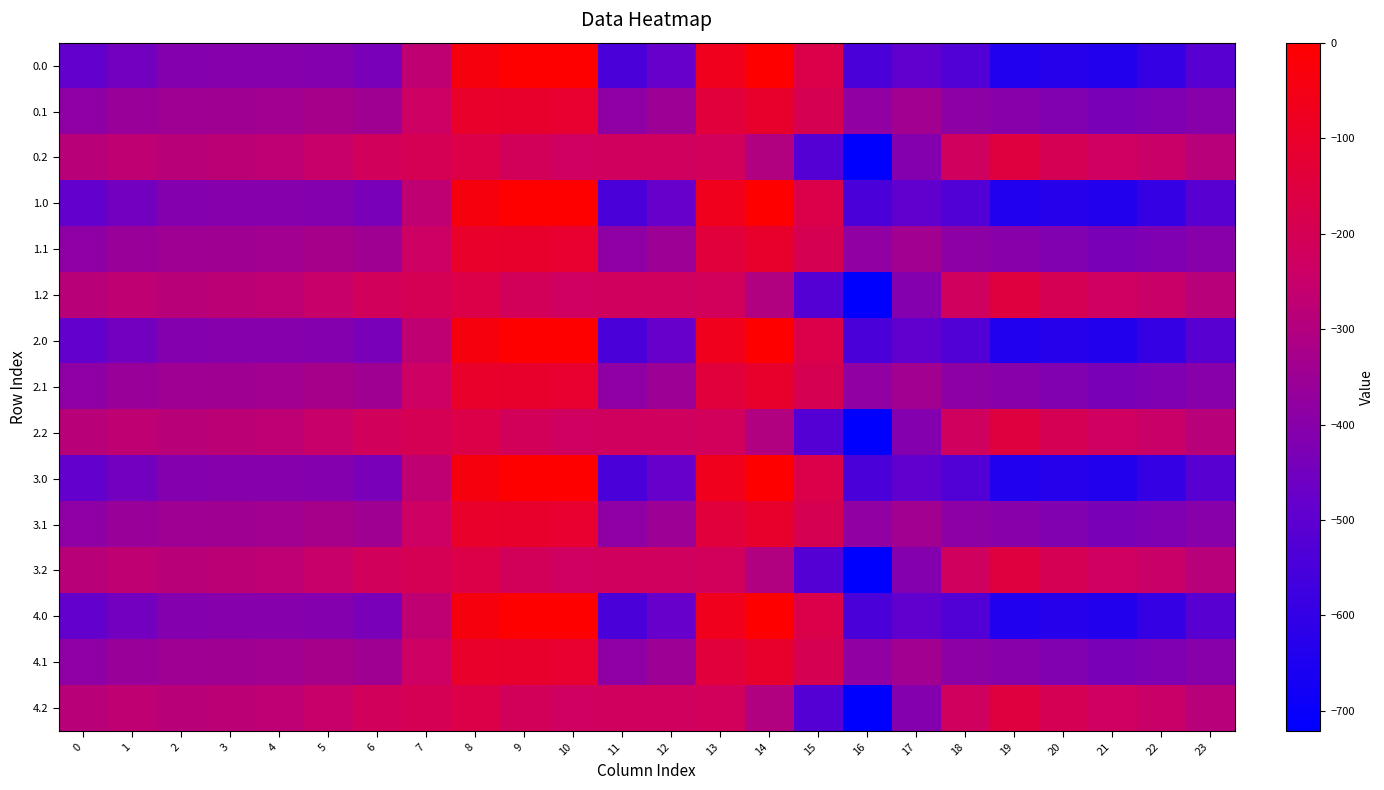

Reading right to left, transcribe all the data shown in this chart.

0.0: 23=-511.3	22=-592.3	21=-638.4	20=-629.9	19=-644.5	18=-529.6	17=-493.8	16=-545.4	15=-172.8	14=-0.3	13=-70.2	12=-477.2	11=-544.3	10=0.0	9=0.0	8=-35.0	7=-270.7	6=-435.0	5=-410.8	4=-404.9	3=-404.4	2=-410.3	1=-449.5	0=-482.0
0.1: 23=-399.4	22=-419.9	21=-432.4	20=-414.5	19=-399.7	18=-388.5	17=-340.1	16=-380.5	15=-190.4	14=-105.5	13=-141.2	12=-350.8	11=-384.7	10=-114.0	9=-104.8	8=-102.3	7=-234.9	6=-345.2	5=-329.5	4=-339.6	3=-342.7	2=-347.9	1=-361.1	0=-384.6
0.2: 23=-287.5	22=-247.4	21=-226.4	20=-199.2	19=-151.1	18=-223.1	17=-409.5	16=-721.2	15=-522.2	14=-301.9	13=-212.2	12=-224.3	11=-225.2	10=-228.0	9=-209.6	8=-169.5	7=-199.0	6=-216.4	5=-248.1	4=-274.4	3=-281.0	2=-285.5	1=-272.7	0=-287.1
1.0: 23=-511.3	22=-592.3	21=-638.4	20=-629.9	19=-644.5	18=-529.6	17=-493.8	16=-545.4	15=-172.8	14=-0.3	13=-70.2	12=-477.2	11=-544.3	10=0.0	9=0.0	8=-35.0	7=-270.7	6=-435.0	5=-410.8	4=-404.9	3=-404.4	2=-410.3	1=-449.5	0=-482.0
1.1: 23=-399.4	22=-419.9	21=-432.4	20=-414.5	19=-399.7	18=-388.5	17=-340.1	16=-380.5	15=-190.4	14=-105.5	13=-141.2	12=-350.8	11=-384.7	10=-114.0	9=-104.8	8=-102.3	7=-234.9	6=-345.2	5=-329.5	4=-339.6	3=-342.7	2=-347.9	1=-361.1	0=-384.6
1.2: 23=-287.5	22=-247.4	21=-226.4	20=-199.2	19=-151.1	18=-223.1	17=-409.5	16=-721.2	15=-522.2	14=-301.9	13=-212.2	12=-224.3	11=-225.2	10=-228.0	9=-209.6	8=-169.5	7=-199.0	6=-216.4	5=-248.1	4=-274.4	3=-281.0	2=-285.5	1=-272.7	0=-287.1
2.0: 23=-511.3	22=-592.3	21=-638.4	20=-629.9	19=-644.5	18=-529.6	17=-493.8	16=-545.4	15=-172.8	14=-0.3	13=-70.2	12=-477.2	11=-544.3	10=0.0	9=0.0	8=-35.0	7=-270.7	6=-435.0	5=-410.8	4=-404.9	3=-404.4	2=-410.3	1=-449.5	0=-482.0
2.1: 23=-399.4	22=-419.9	21=-432.4	20=-414.5	19=-399.7	18=-388.5	17=-340.1	16=-380.5	15=-190.4	14=-105.5	13=-141.2	12=-350.8	11=-384.7	10=-114.0	9=-104.8	8=-102.3	7=-234.9	6=-345.2	5=-329.5	4=-339.6	3=-342.7	2=-347.9	1=-361.1	0=-384.6
2.2: 23=-287.5	22=-247.4	21=-226.4	20=-199.2	19=-151.1	18=-223.1	17=-409.5	16=-721.2	15=-522.2	14=-301.9	13=-212.2	12=-224.3	11=-225.2	10=-228.0	9=-209.6	8=-169.5	7=-199.0	6=-216.4	5=-248.1	4=-274.4	3=-281.0	2=-285.5	1=-272.7	0=-287.1
3.0: 23=-511.3	22=-592.3	21=-638.4	20=-629.9	19=-644.5	18=-529.6	17=-493.8	16=-545.4	15=-172.8	14=-0.3	13=-70.2	12=-477.2	11=-544.3	10=0.0	9=0.0	8=-35.0	7=-270.7	6=-435.0	5=-410.8	4=-404.9	3=-404.4	2=-410.3	1=-449.5	0=-482.0
3.1: 23=-399.4	22=-419.9	21=-432.4	20=-414.5	19=-399.7	18=-388.5	17=-340.1	16=-380.5	15=-190.4	14=-105.5	13=-141.2	12=-350.8	11=-384.7	10=-114.0	9=-104.8	8=-102.3	7=-234.9	6=-345.2	5=-329.5	4=-339.6	3=-342.7	2=-347.9	1=-361.1	0=-384.6
3.2: 23=-287.5	22=-247.4	21=-226.4	20=-199.2	19=-151.1	18=-223.1	17=-409.5	16=-721.2	15=-522.2	14=-301.9	13=-212.2	12=-224.3	11=-225.2	10=-228.0	9=-209.6	8=-169.5	7=-199.0	6=-216.4	5=-248.1	4=-274.4	3=-281.0	2=-285.5	1=-272.7	0=-287.1
4.0: 23=-511.3	22=-592.3	21=-638.4	20=-629.9	19=-644.5	18=-529.6	17=-493.8	16=-545.4	15=-172.8	14=-0.3	13=-70.2	12=-477.2	11=-544.3	10=0.0	9=0.0	8=-35.0	7=-270.7	6=-435.0	5=-410.8	4=-404.9	3=-404.4	2=-410.3	1=-449.5	0=-482.0
4.1: 23=-399.4	22=-419.9	21=-432.4	20=-414.5	19=-399.7	18=-388.5	17=-340.1	16=-380.5	15=-190.4	14=-105.5	13=-141.2	12=-350.8	11=-384.7	10=-114.0	9=-104.8	8=-102.3	7=-234.9	6=-345.2	5=-329.5	4=-339.6	3=-342.7	2=-347.9	1=-361.1	0=-384.6
4.2: 23=-287.5	22=-247.4	21=-226.4	20=-199.2	19=-151.1	18=-223.1	17=-409.5	16=-721.2	15=-522.2	14=-301.9	13=-212.2	12=-224.3	11=-225.2	10=-228.0	9=-209.6	8=-169.5	7=-199.0	6=-216.4	5=-248.1	4=-274.4	3=-281.0	2=-285.5	1=-272.7	0=-287.1